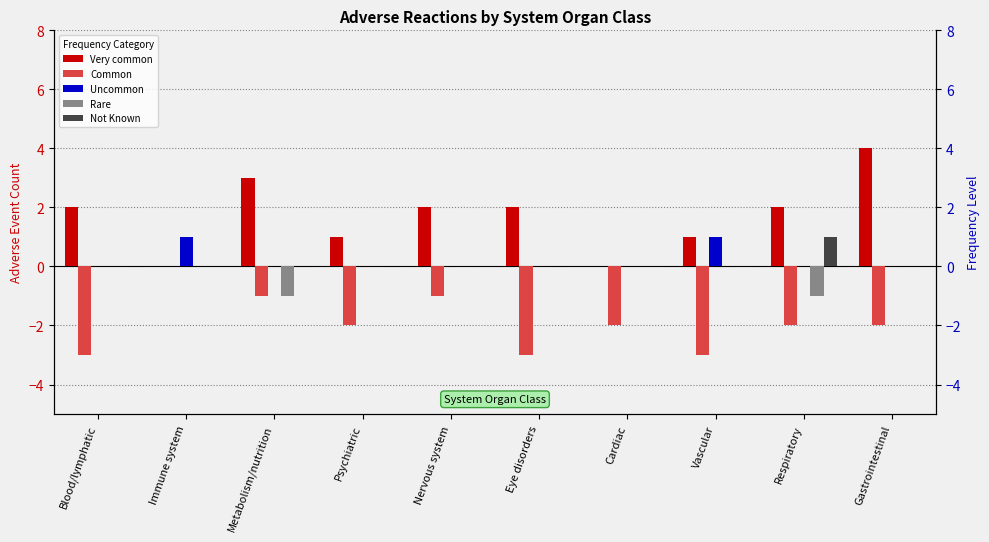

What position from the right is Nervous system?

6